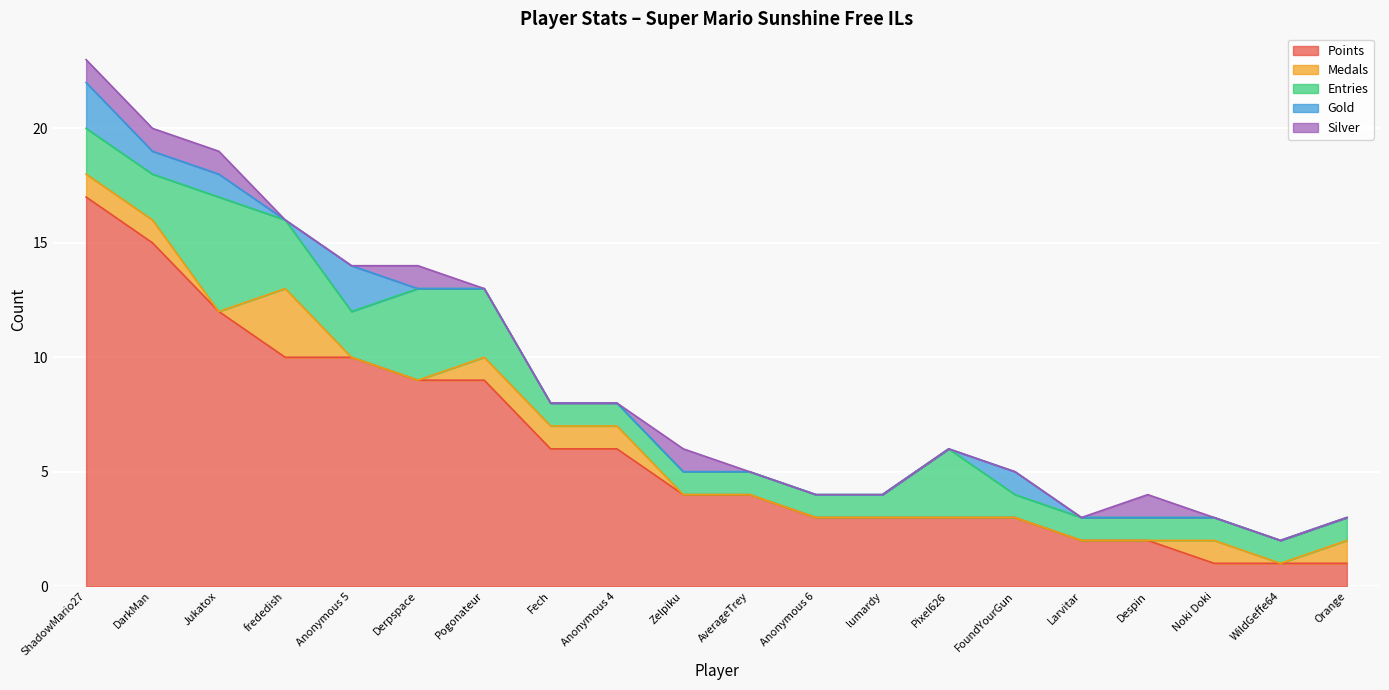

What are all the series names shown in the legend?

Points, Medals, Entries, Gold, Silver